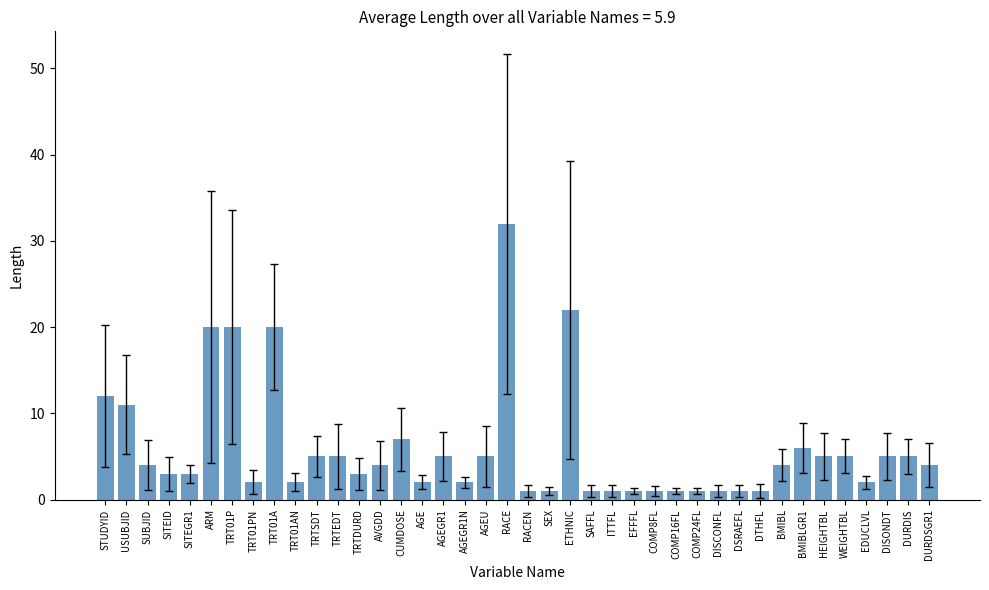

The value at COMP8FL is 1. True or false?

True